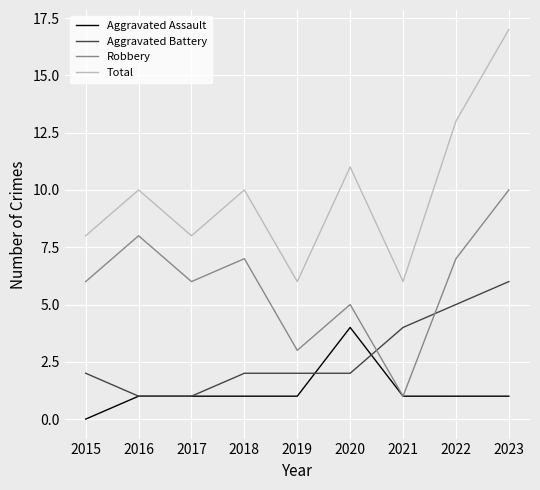

What is the approximate value of Aggravated Battery at 2022?

5